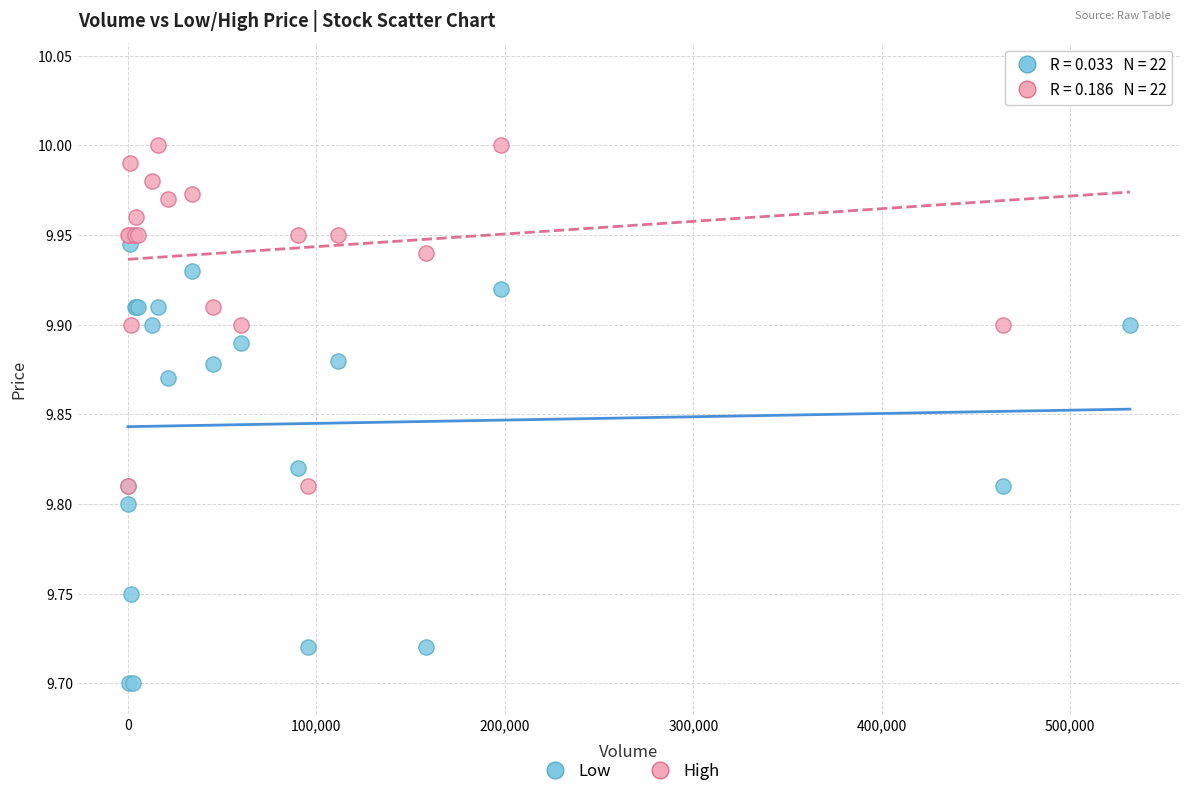

Which series reaches the maximum Y coordinate?

High